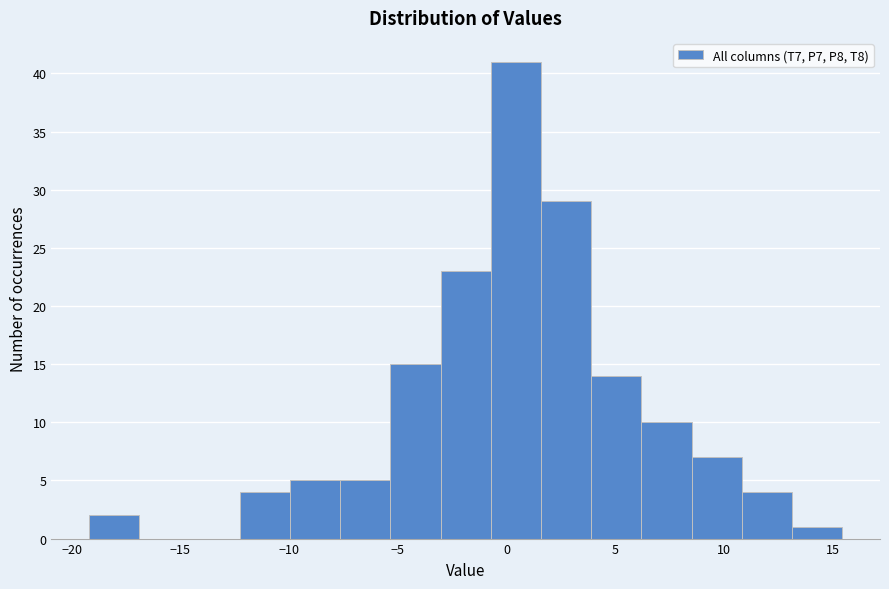

Reading left to right, transcribe this chart: for each bar, give the range it covers on the x-axis and its height. Neither the bar edges nor the heights are printed on the chart, so give them approximately, as read against the axes.

-19.0 to -17.0: 2
-17.0 to -14.5: 0
-14.5 to -12.5: 0
-12.5 to -10.0: 4
-10.0 to -7.5: 5
-7.5 to -5.5: 5
-5.5 to -3.0: 15
-3.0 to -0.5: 23
-0.5 to 1.5: 41
1.5 to 4.0: 29
4.0 to 6.0: 14
6.0 to 8.5: 10
8.5 to 11.0: 7
11.0 to 13.0: 4
13.0 to 15.5: 1